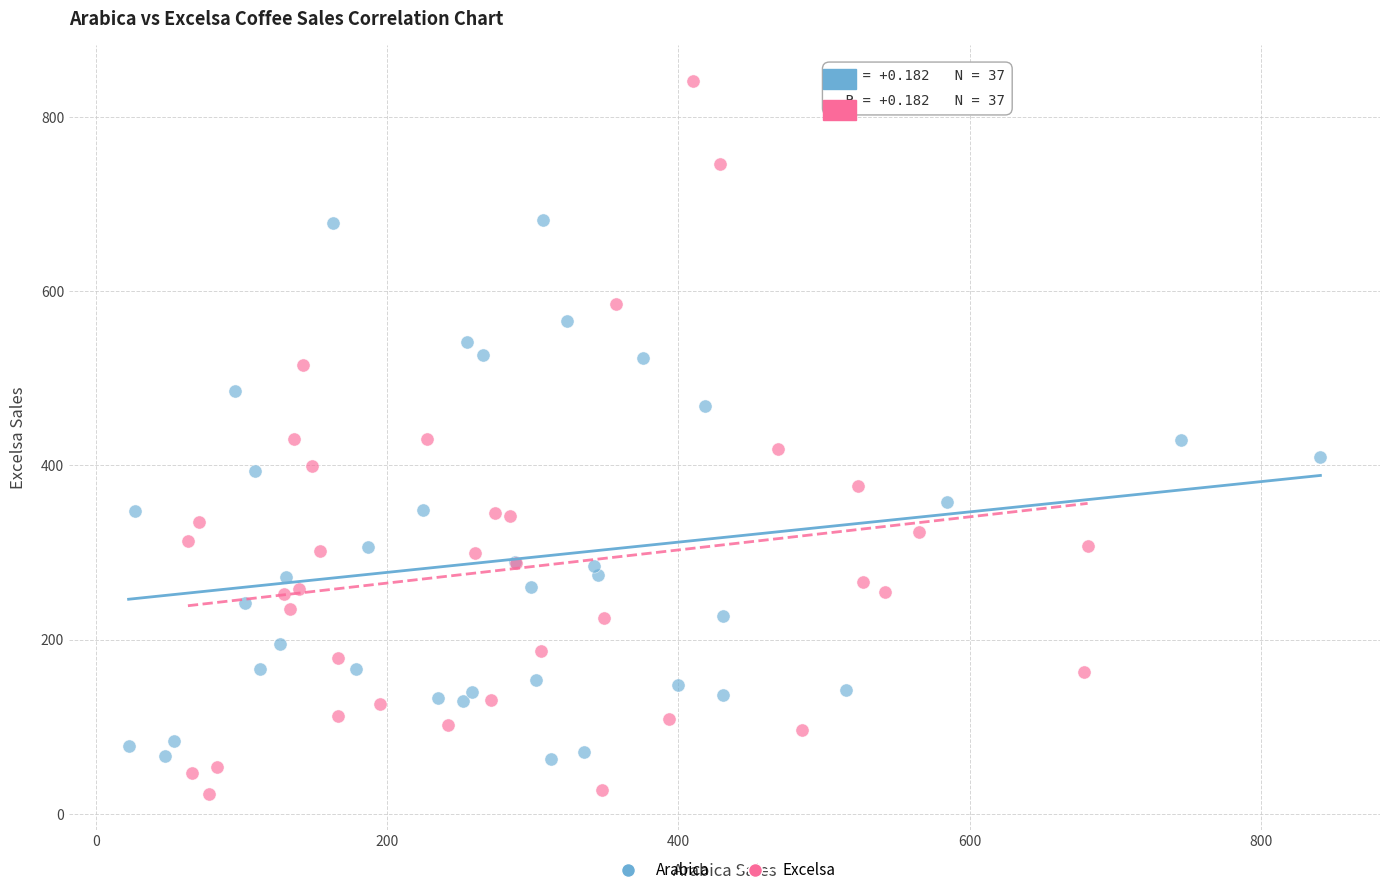

Which series reaches the maximum Y coordinate?

Excelsa